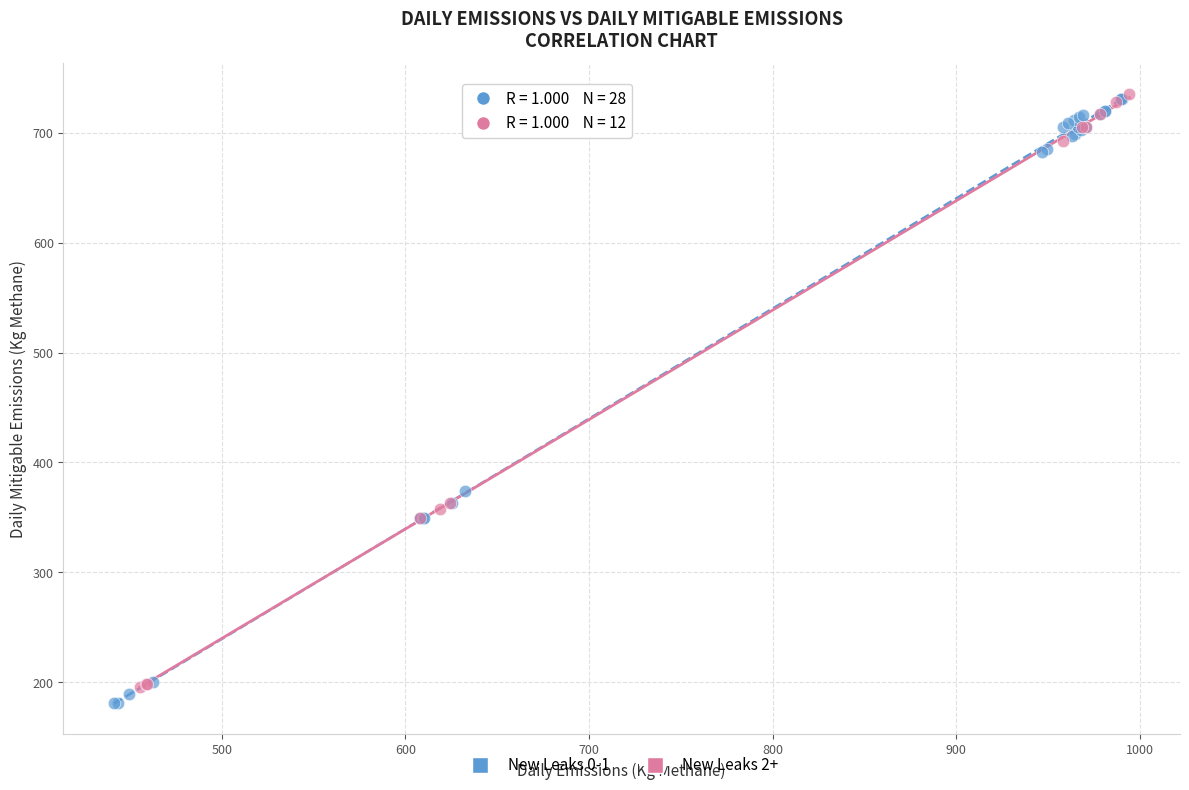

What are all the series names shown in the legend?

New Leaks 0-1, New Leaks 2+